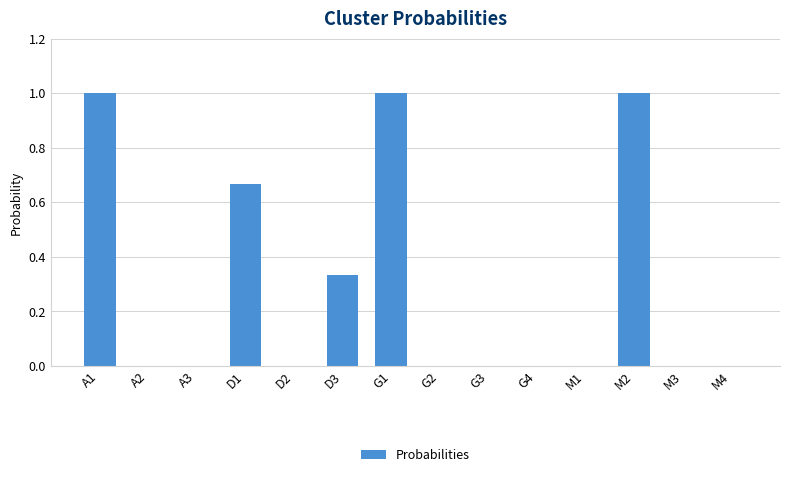

What is the sum of the values at M1 and A1?

1.0